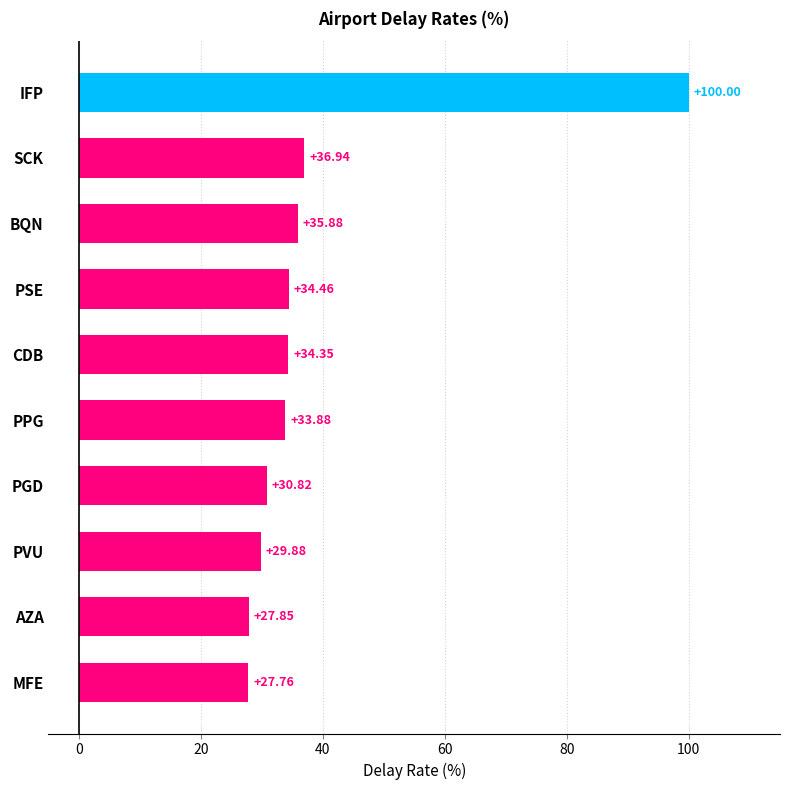

List the labels in order of value, smallest first.

MFE, AZA, PVU, PGD, PPG, CDB, PSE, BQN, SCK, IFP